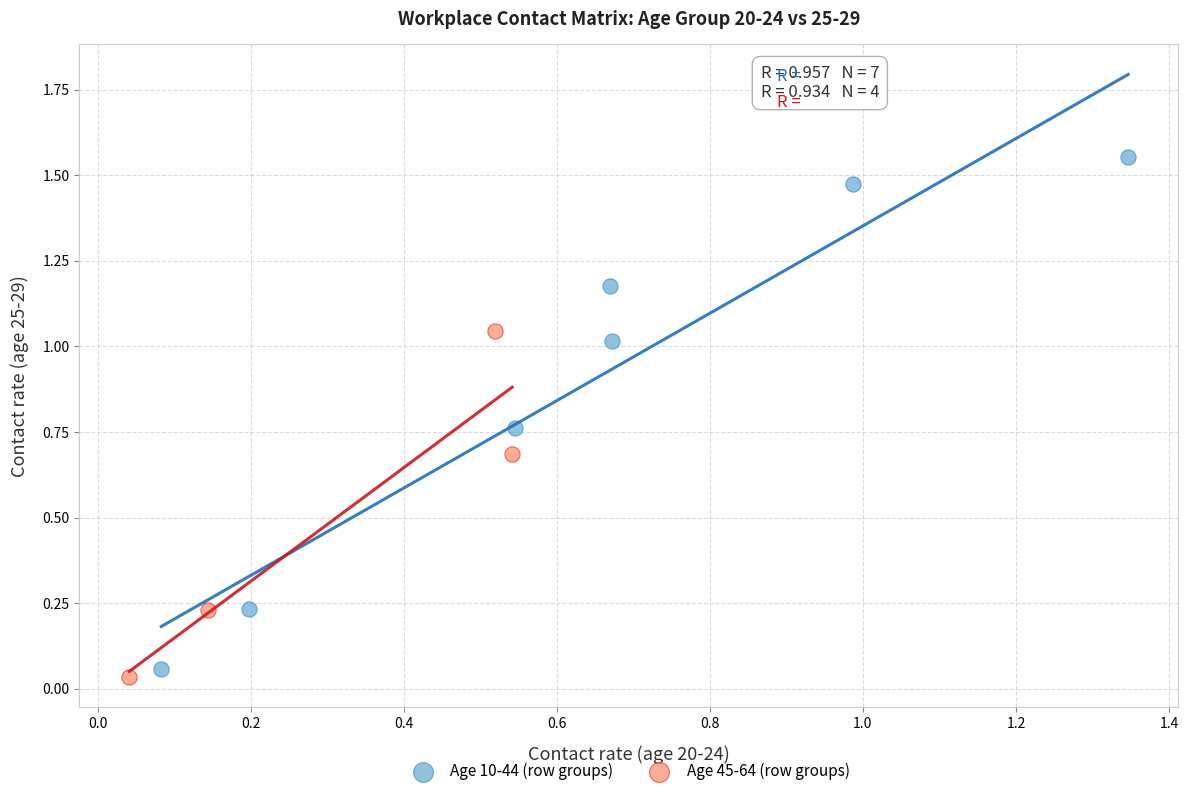

Which series reaches the maximum Y coordinate?

Age 10-44 (row groups)